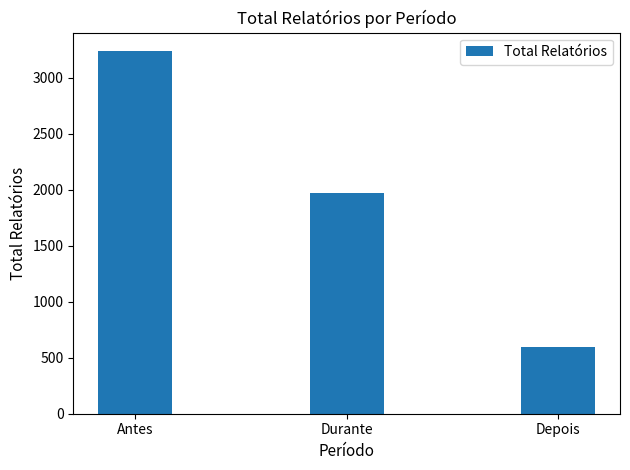

True or false: the data shows 570 at Durante.

False